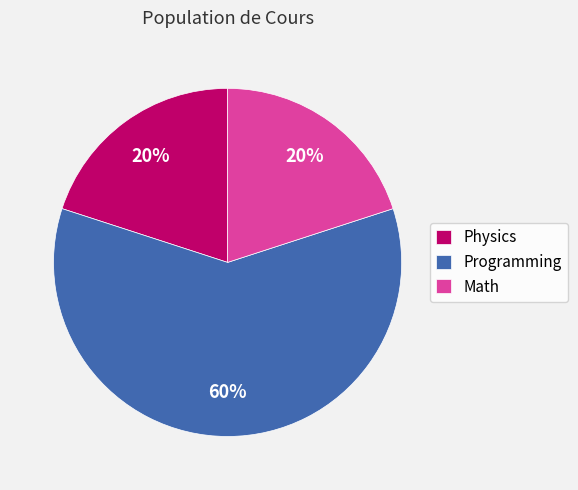

Do Programming and Math together represent more than half of the pie?

Yes